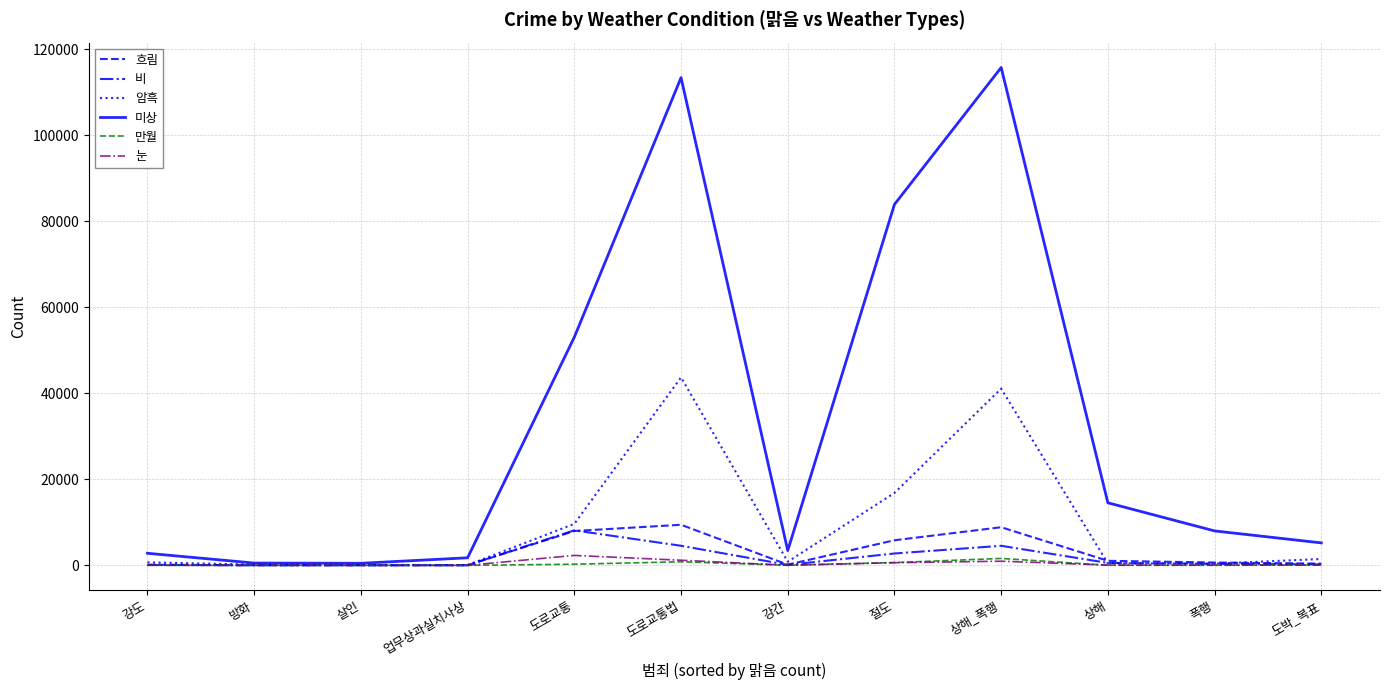

Which series has the widest spread of values?

미상